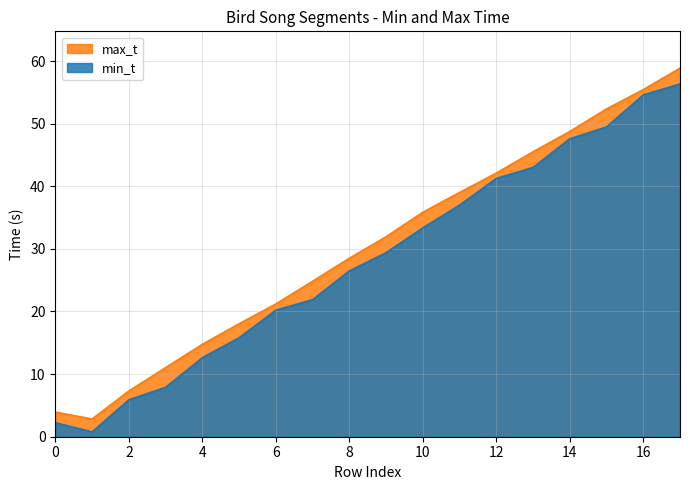

True or false: min_t and max_t intersect in this chart.

False